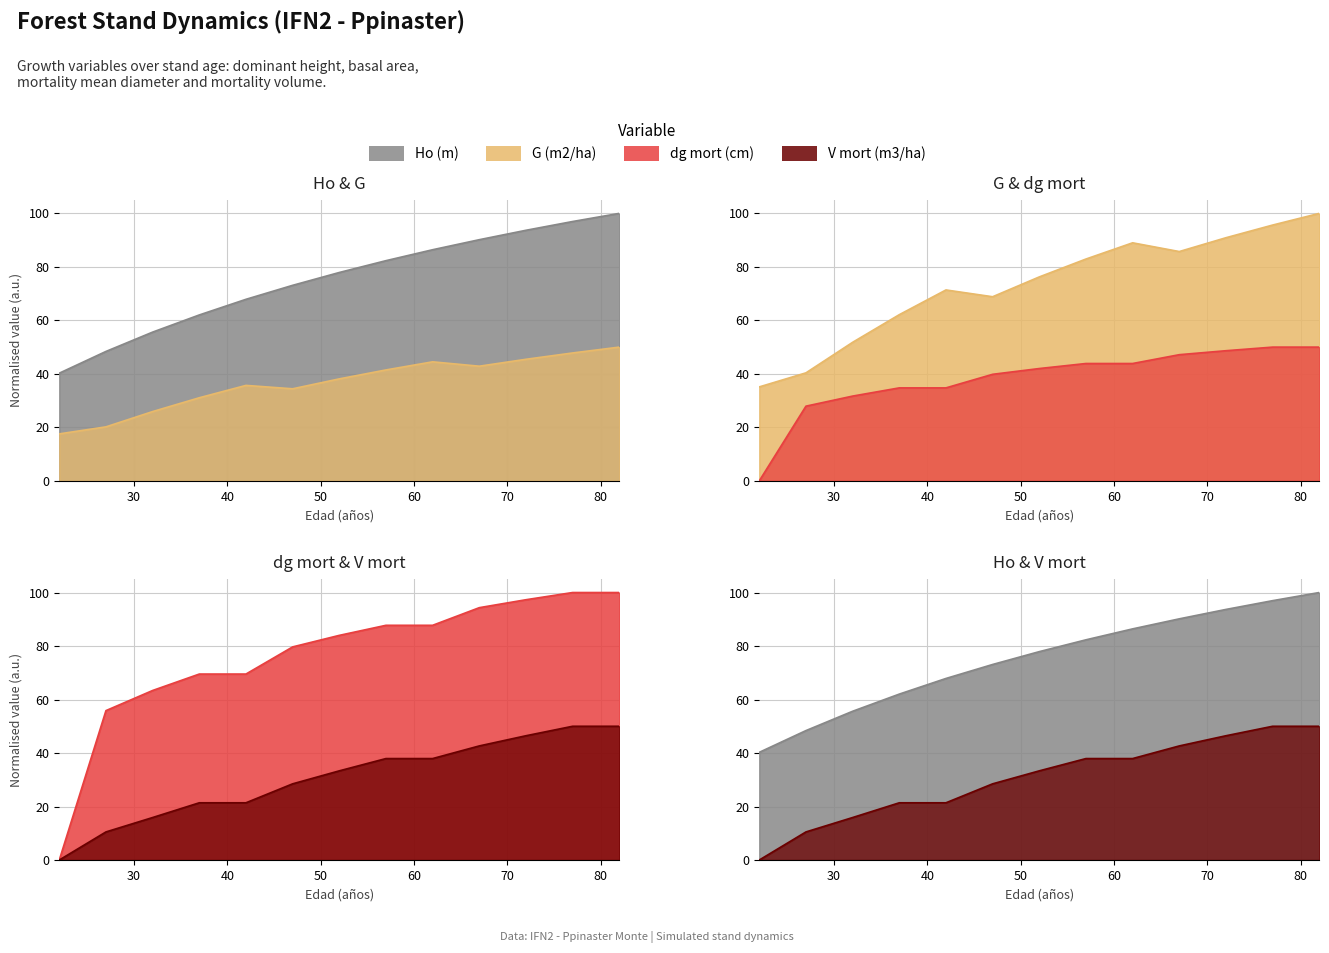

What is the difference between the highest and lowest values at 52?

44.6